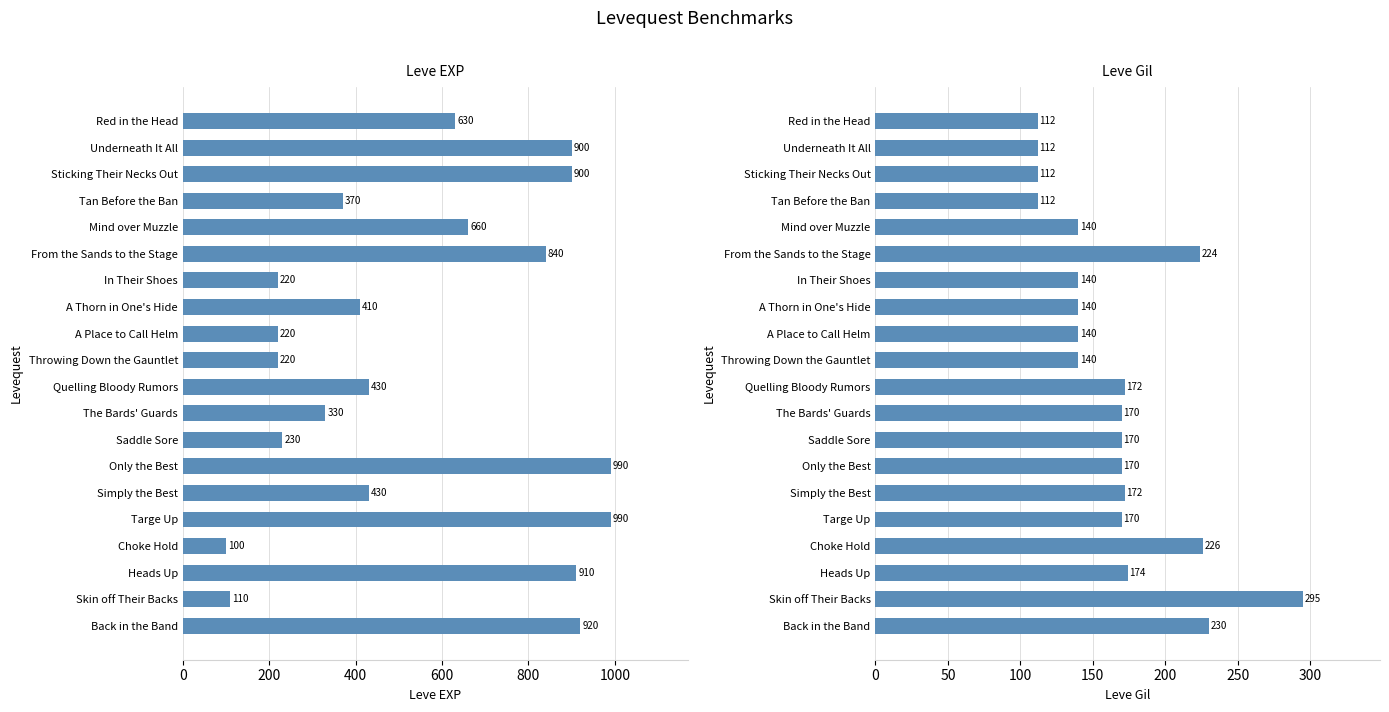

Reading left to right, what are all the values shown in this chart?

Leve EXP: 630	900	900	370	660	840	220	410	220	220	430	330	230	990	430	990	100	910	110	920
Leve Gil: 112	112	112	112	140	224	140	140	140	140	172	170	170	170	172	170	226	174	295	230